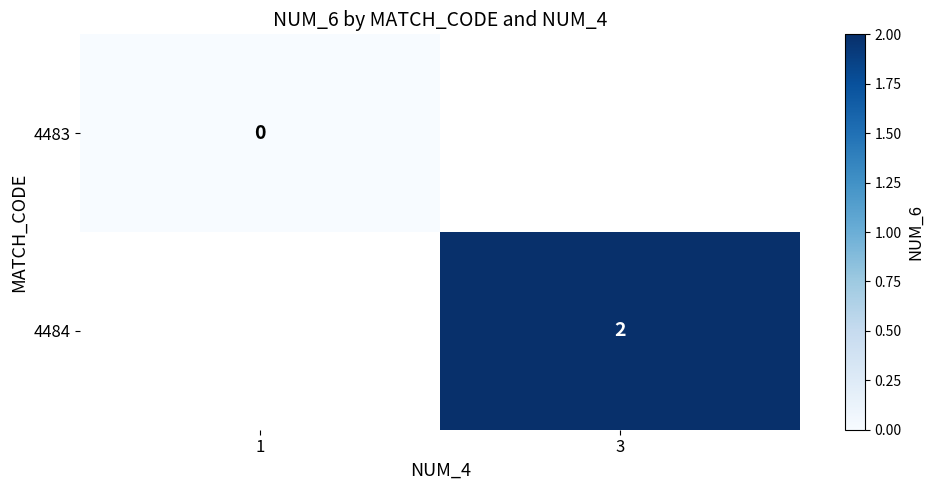

Which category has the highest value across all series?

3